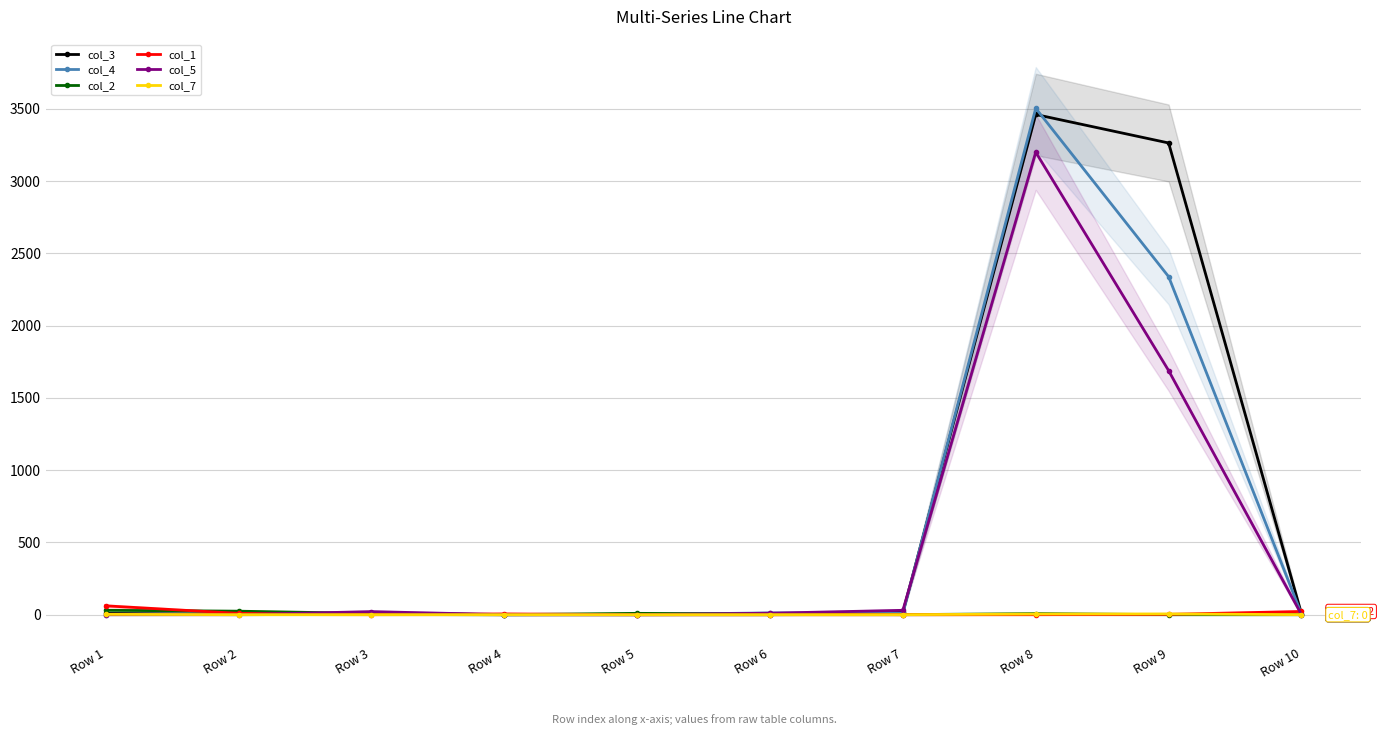

Does the chart have visible grid lines?

Yes